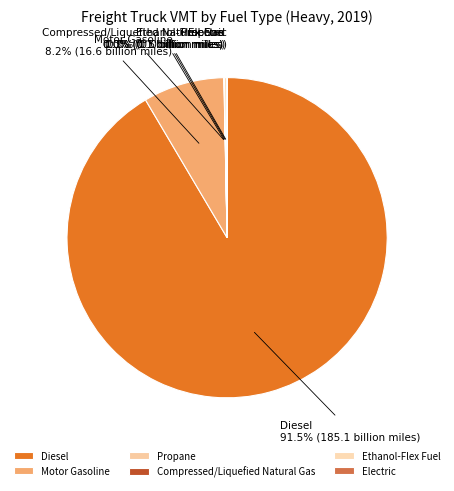

To the nearest percent, what is the average slice percentage?

17%